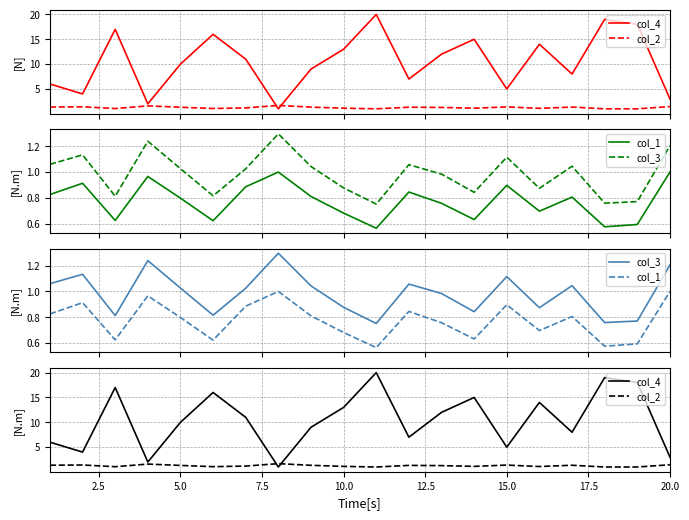

What are all the series names shown in the legend?

col_4, col_2, col_1, col_3